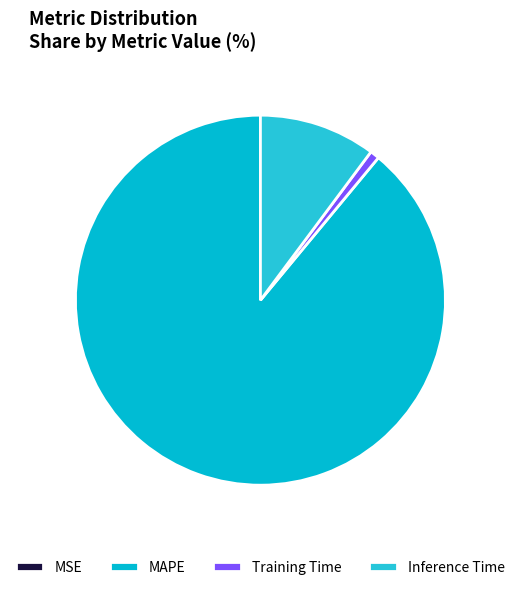

True or false: MSE accounts for 13% of the total.

False